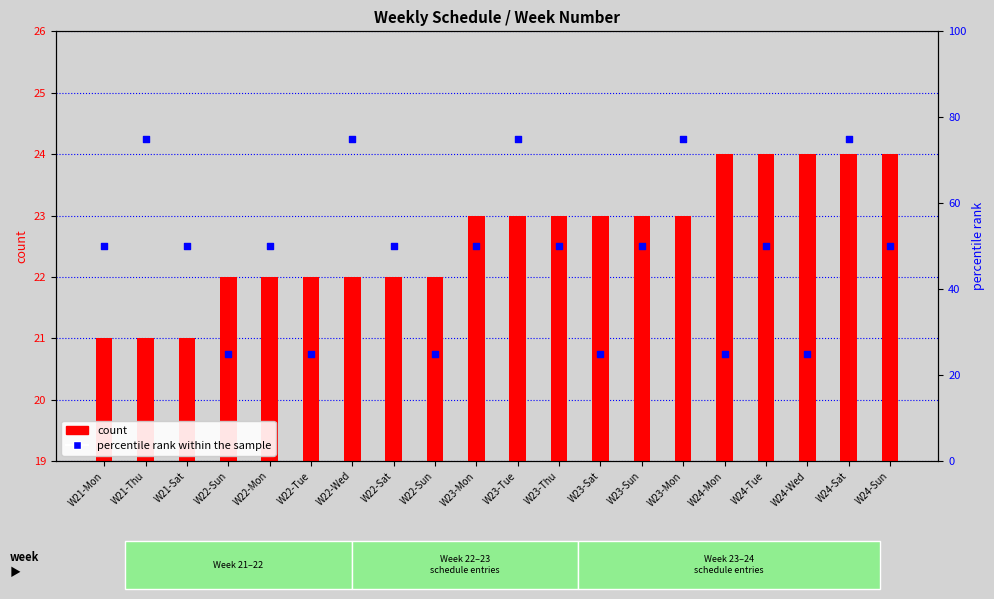

Which series reaches the minimum Y coordinate?

count